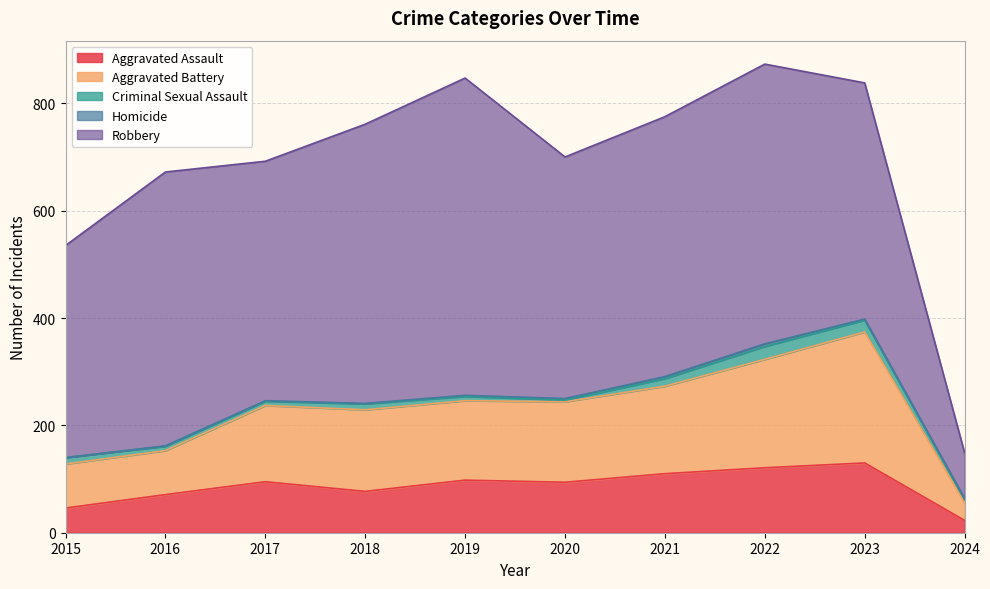

What is the greatest value displayed?

591